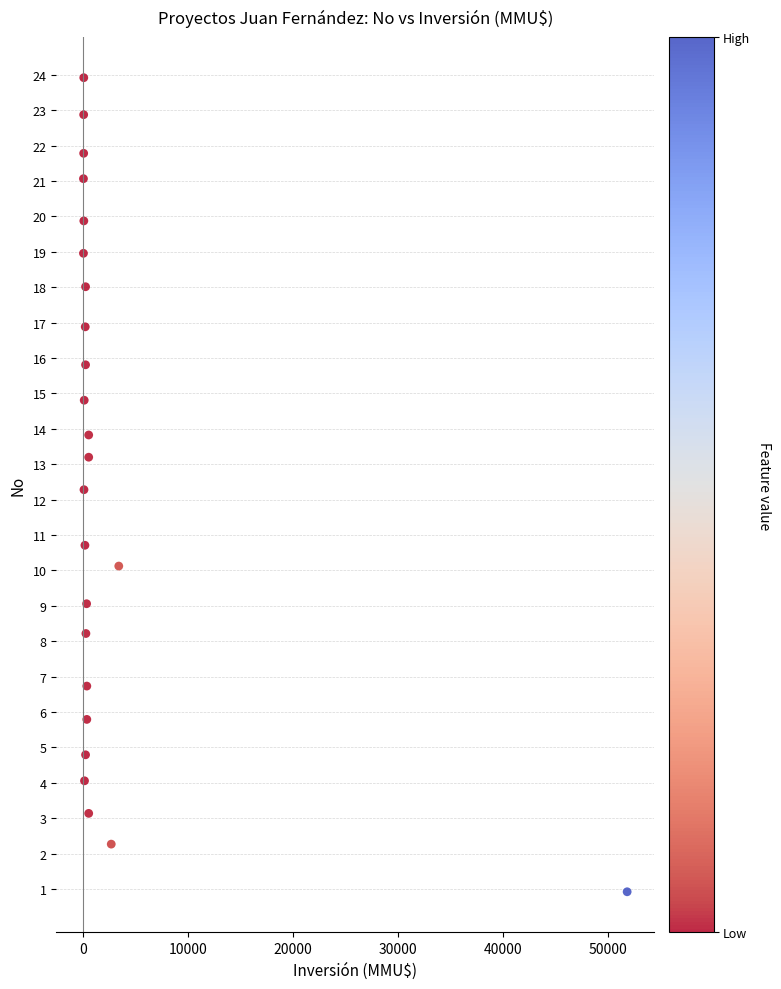

What is the range of Y values (max minus min)?

23.0